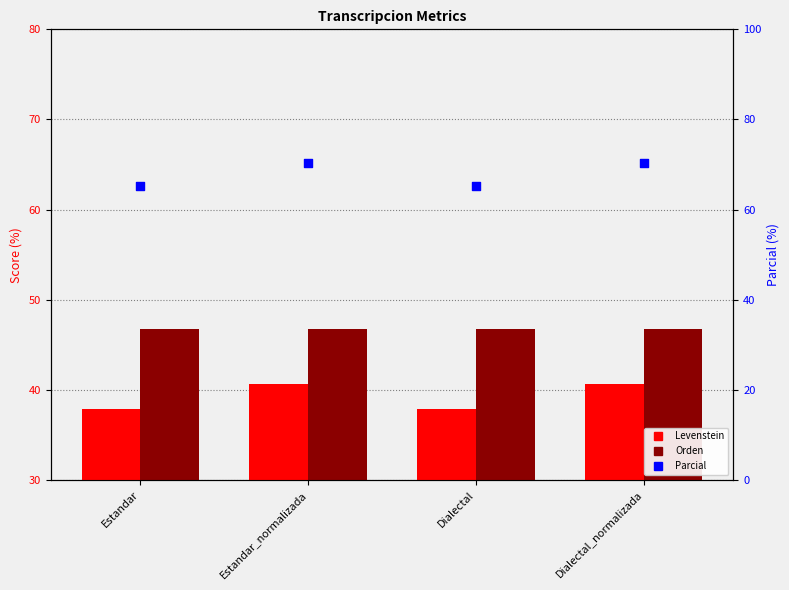

At how many categories does at least one series exceed 59?

4